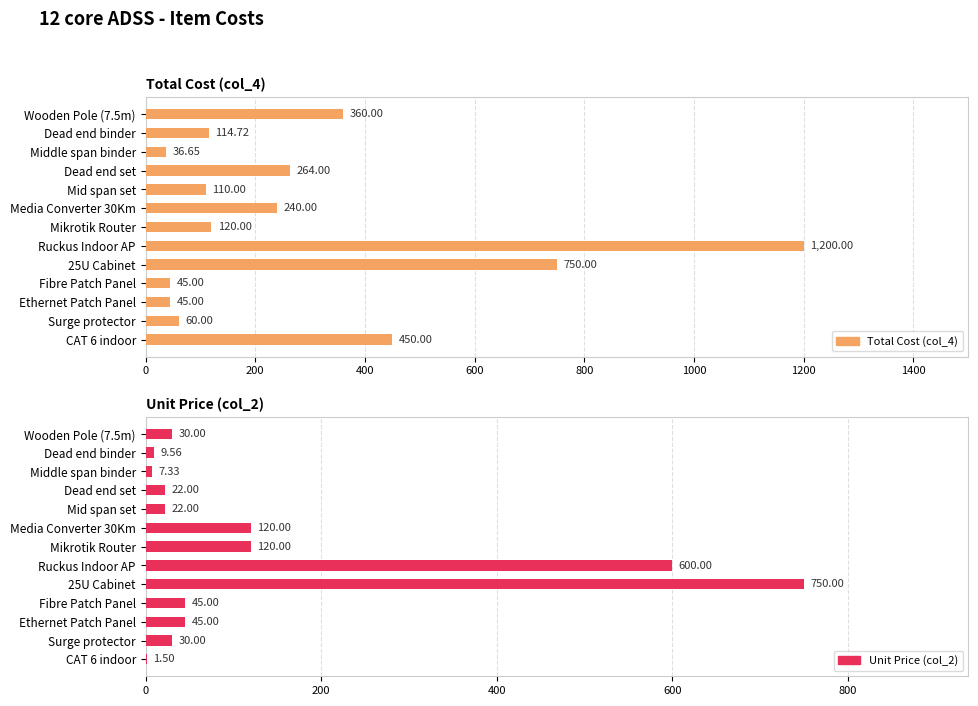

What is the value of the Unit Price (col_2) bar at the 2nd from the left?

9.6